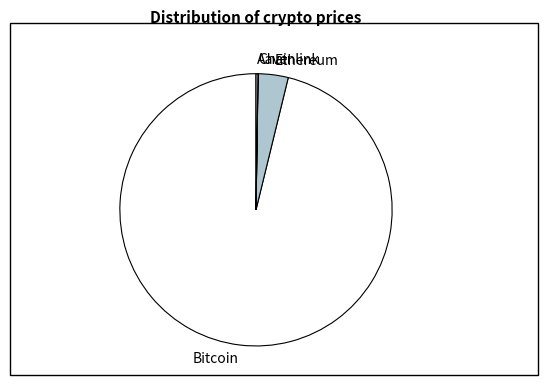

Which slice is the largest?

Bitcoin